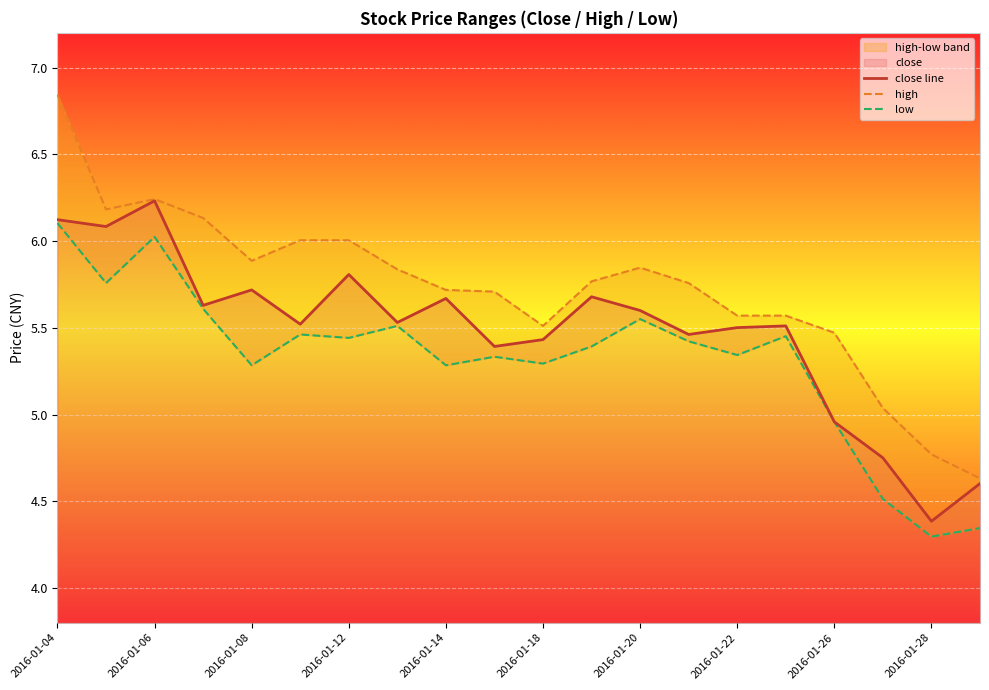

The value of low at 19 is 4.3. True or false?

True